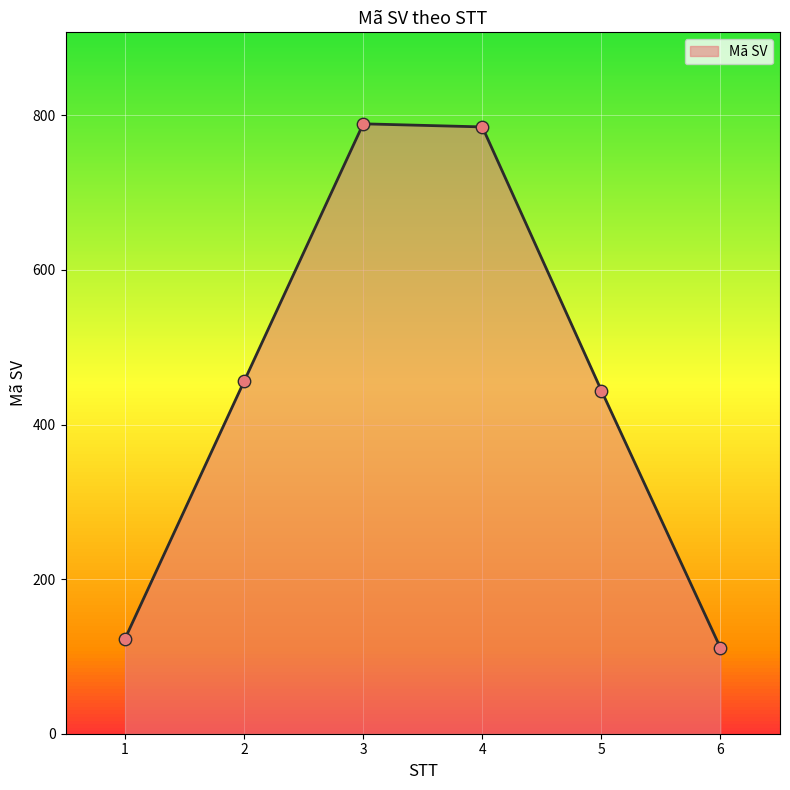

Which has a higher value, 1 or 2?

2